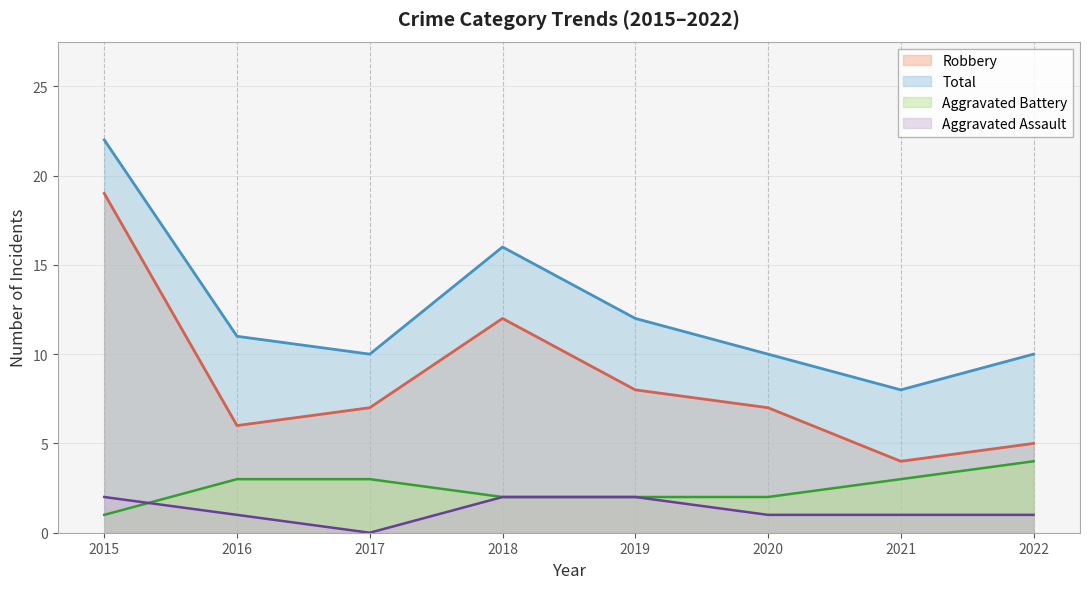

True or false: Robbery and Aggravated Battery intersect in this chart.

False